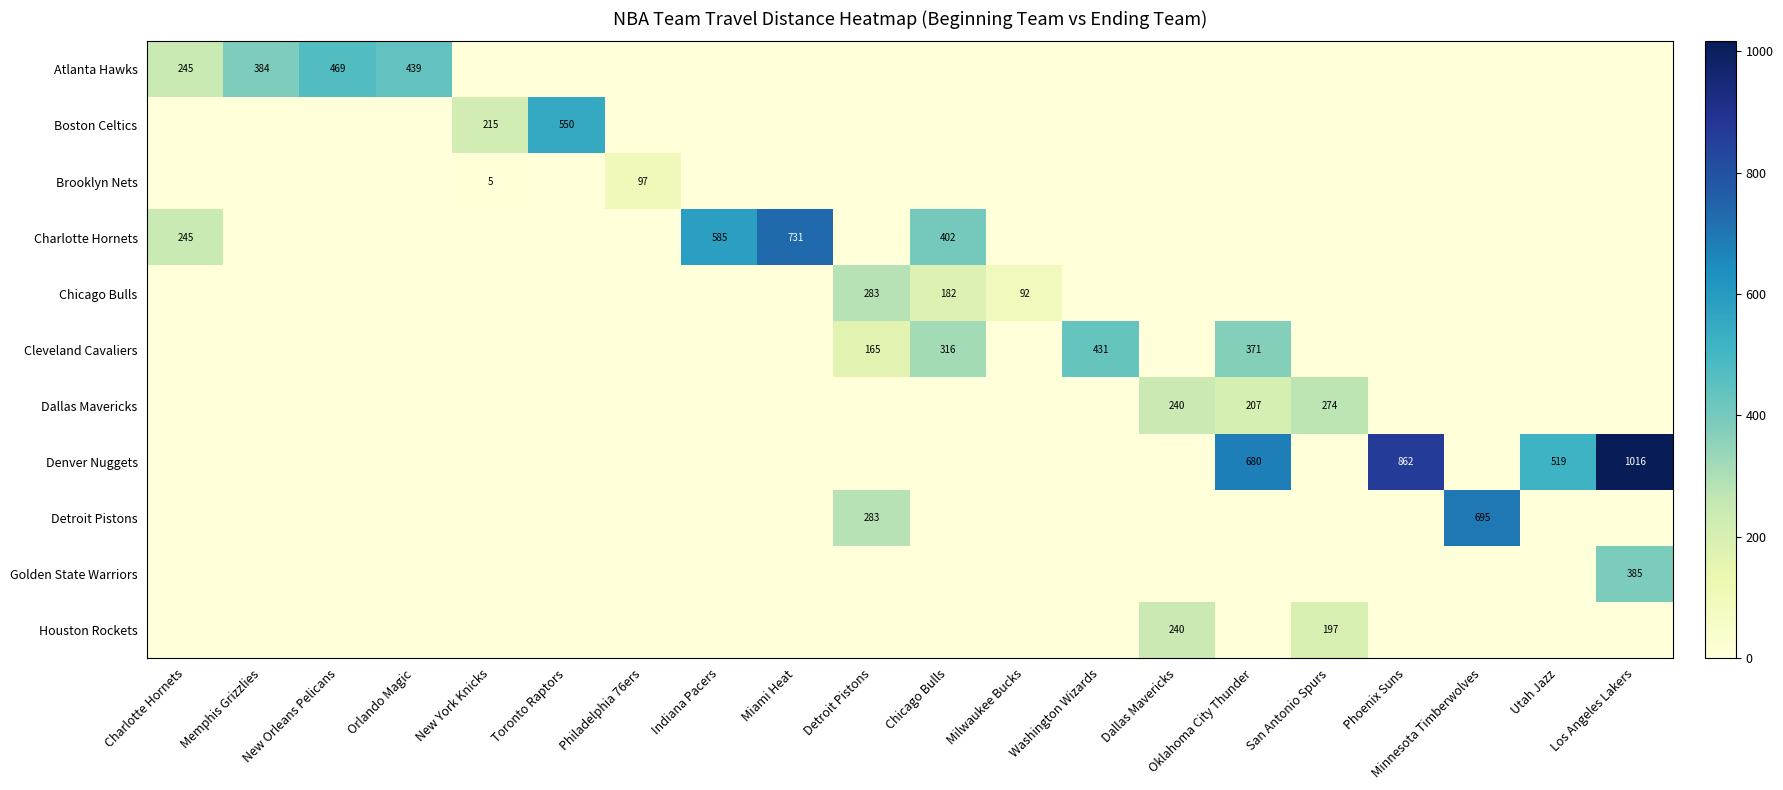

What is the total value across all series at Indiana Pacers?

585.1